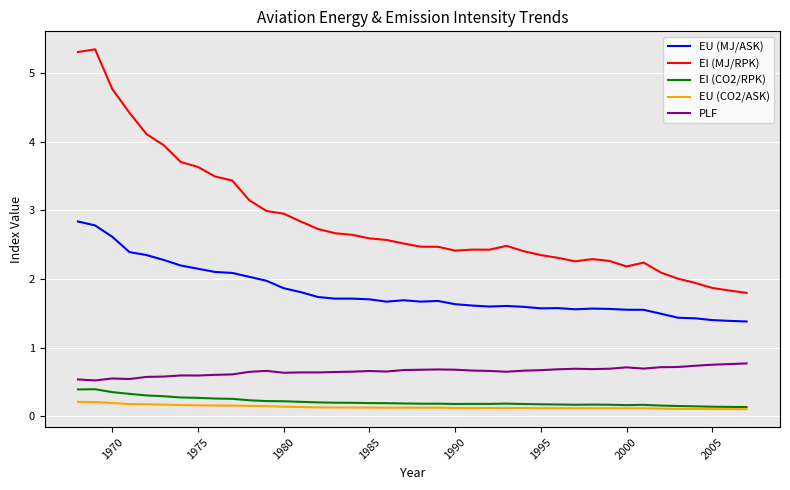

Which series has the widest spread of values?

EI (MJ/RPK)